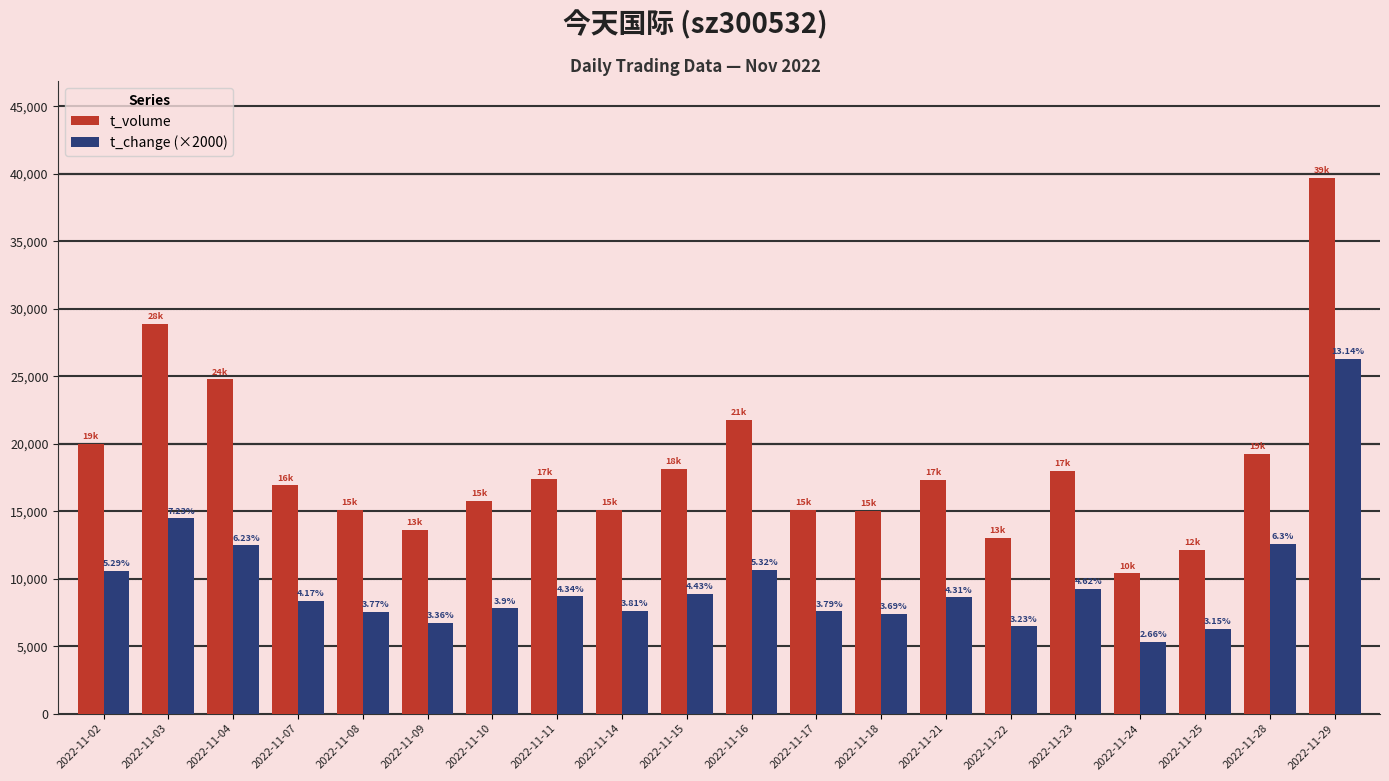

What are all the series names shown in the legend?

t_volume, t_change (×2000)